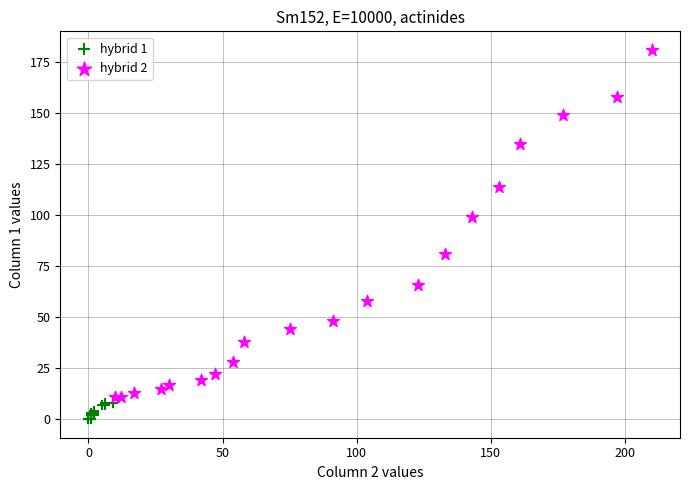

Which series reaches the minimum Y coordinate?

hybrid 1